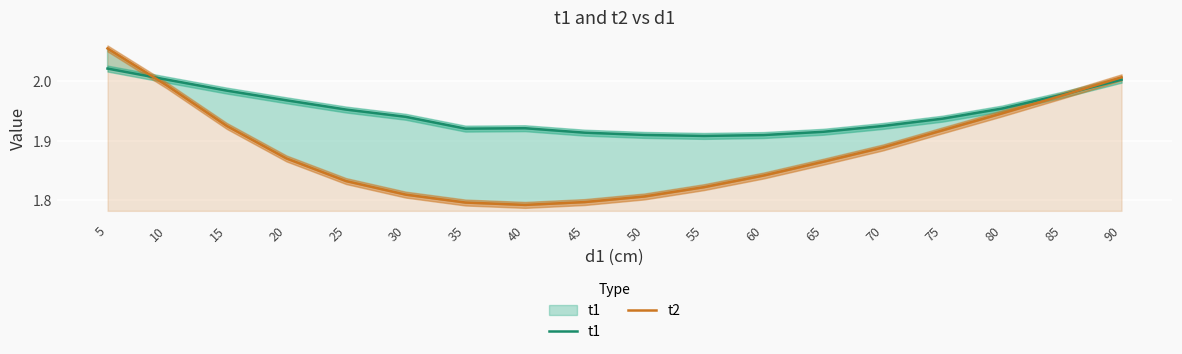

Is it true that t1 equals 2.0 at 15?

True